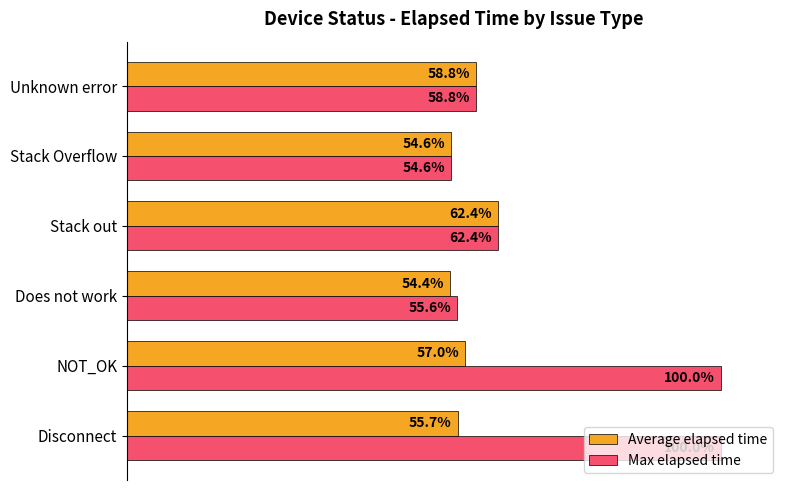

Which series has the largest range (max minus min)?

Max elapsed time